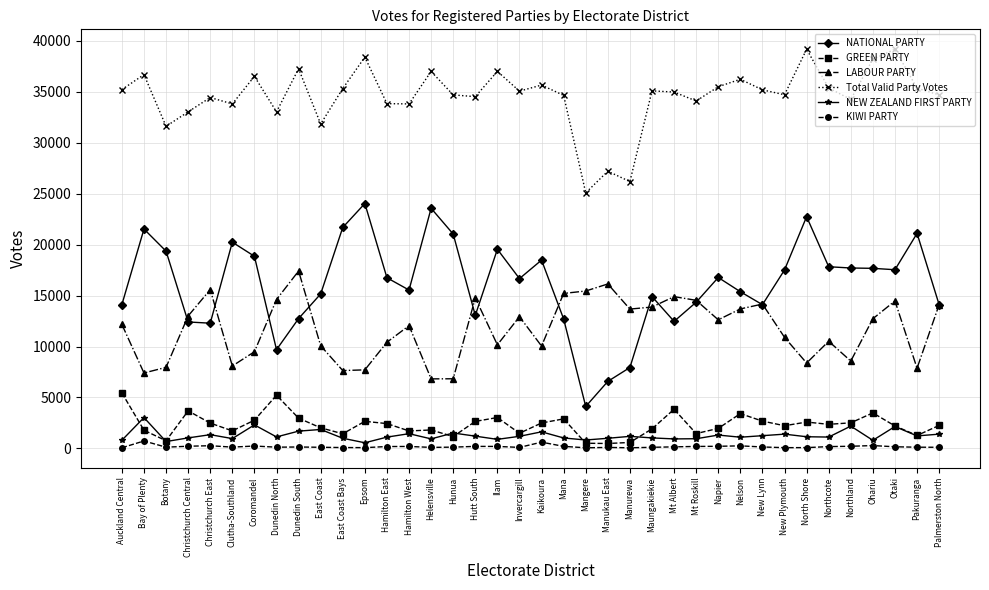

What is the label of the 29th point from the left?

Nelson